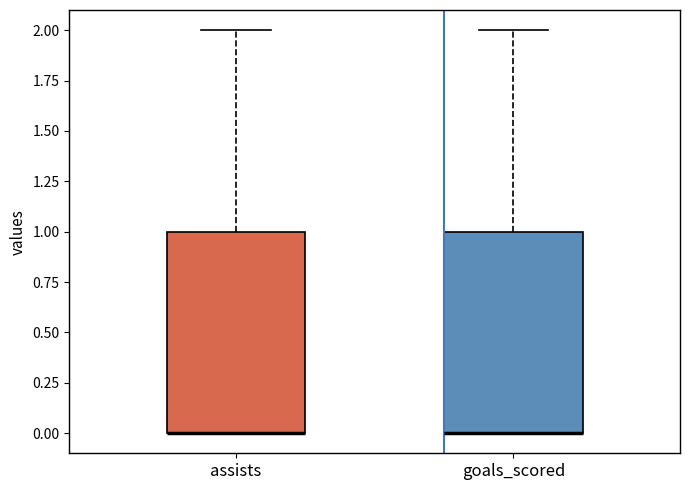

Reading left to right, read every box against the y-axis: the position of its median line, the range the box covers, and the ends of its whiskers. The values are not printed on the chart, so give them approximately, as read against the axis.

assists: median 0 (drawn on the box's lower edge), box 0 to 1, whiskers 0 to 2
goals_scored: median 0 (drawn on the box's lower edge), box 0 to 1, whiskers 0 to 2